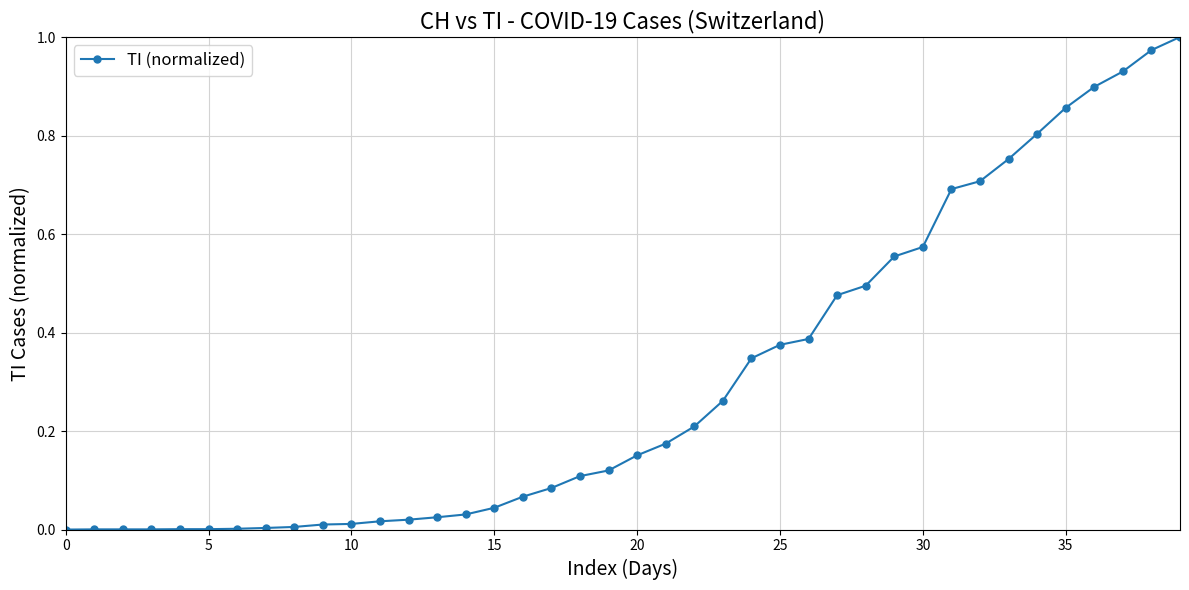

How many categories are shown in the chart?

40